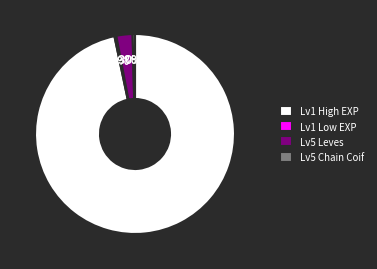

Is it true that Lv5 Chain Coif is 8% of the pie?

False